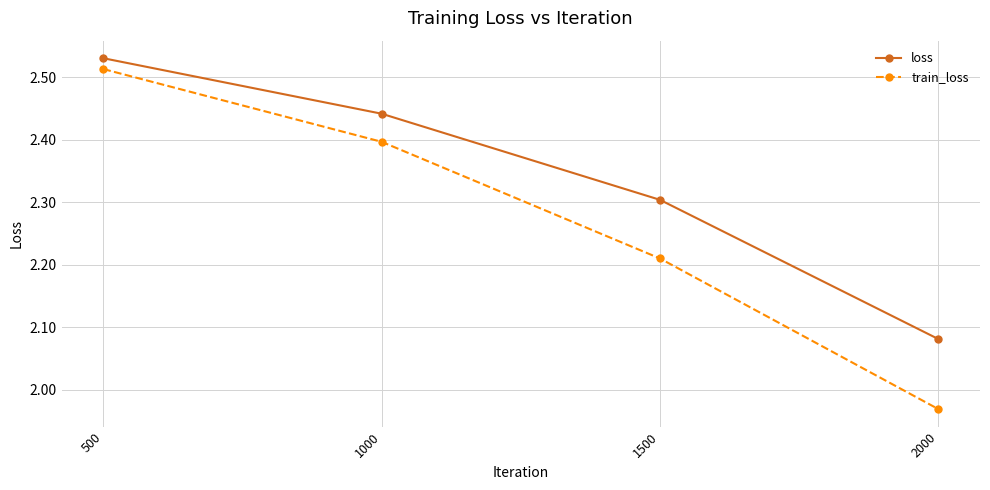

At which label does train_loss reach its peak?

500